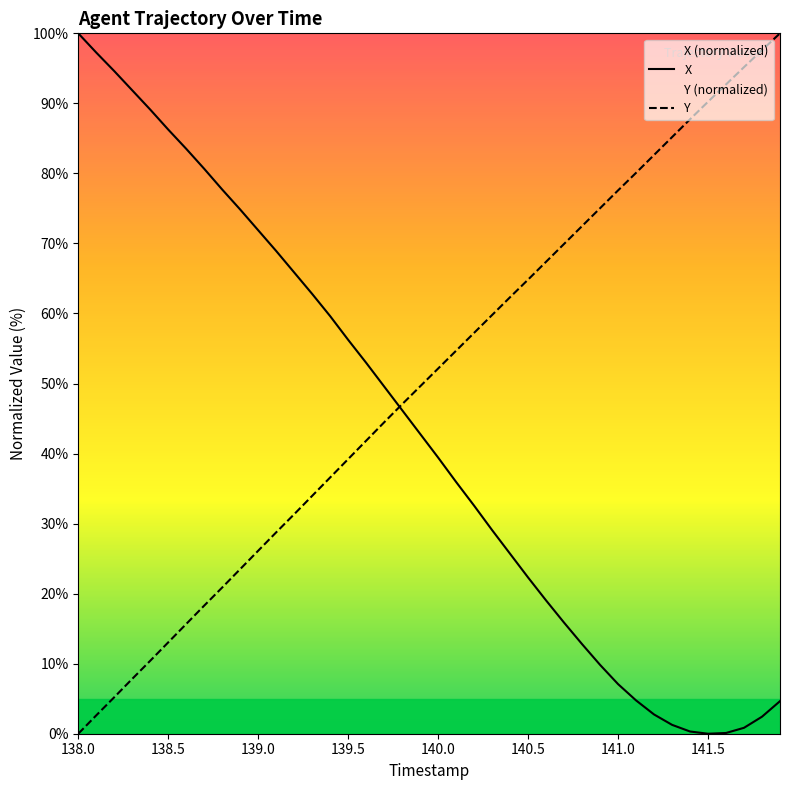

What is the total value across all series at 140.0?

91.6